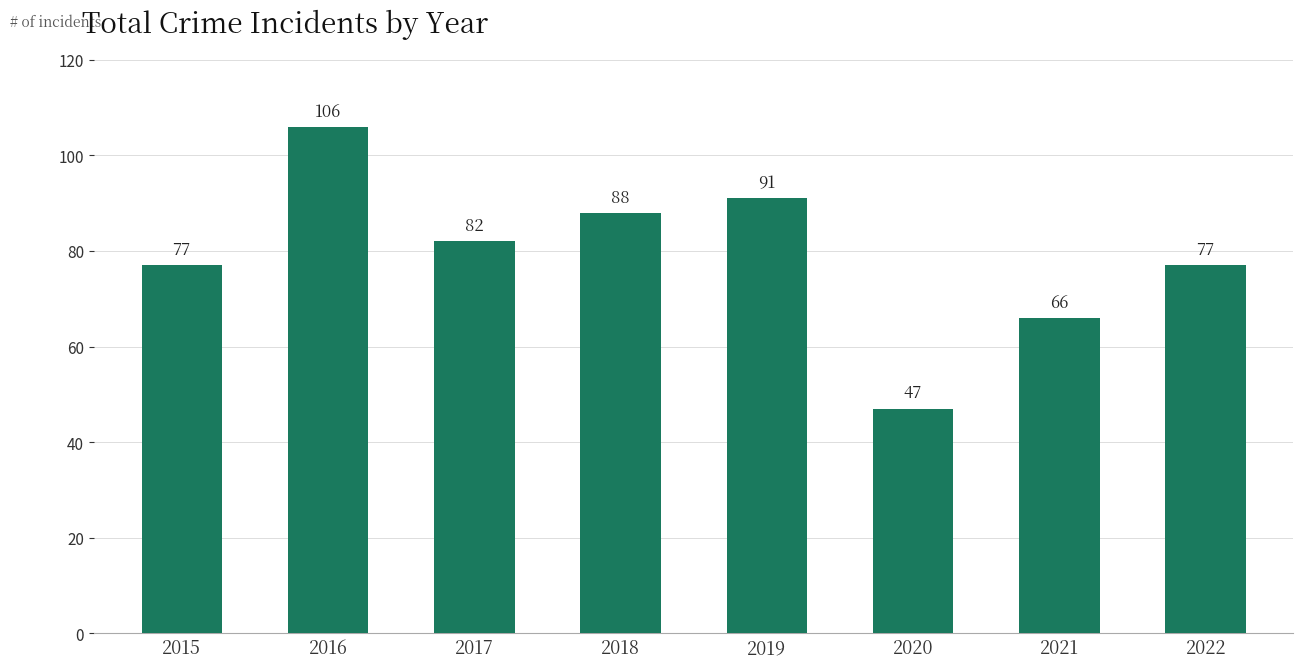

What is the smallest value displayed?

47